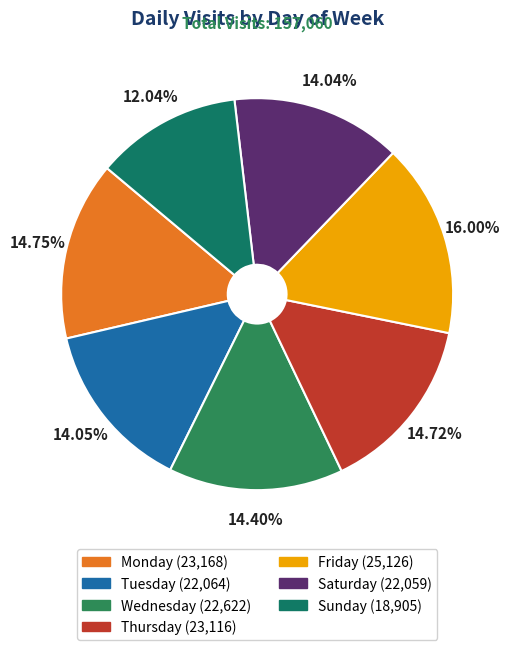

True or false: Friday accounts for 16% of the total.

True